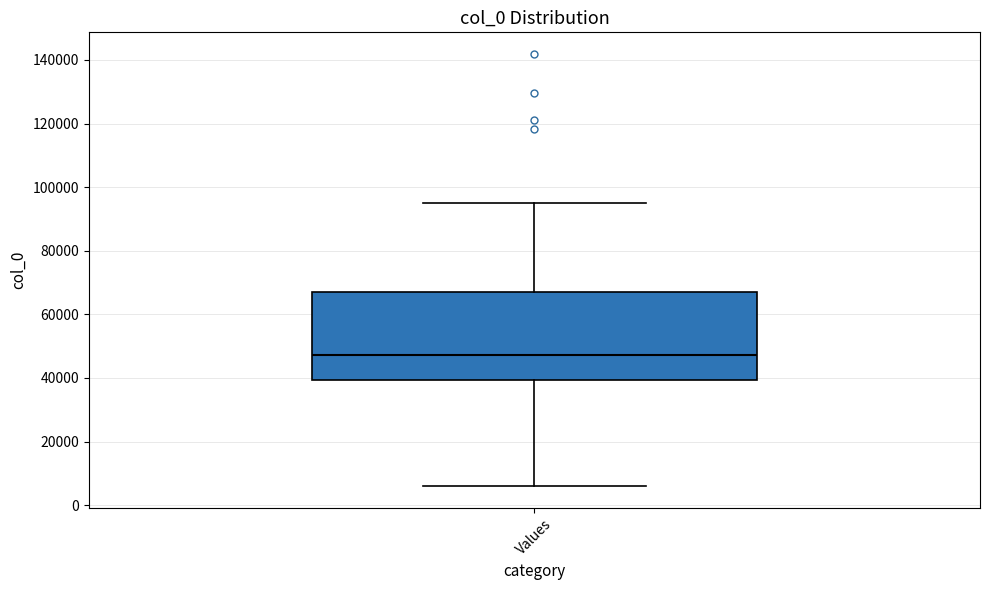

Read this box plot against the y-axis: the position of the median line, the range covered by the box, and the ends of both whiskers. The values are not printed on the chart, so give them approximately, as read against the axis.

median 48000, box 40000 to 68000, whiskers 6000 to 96000